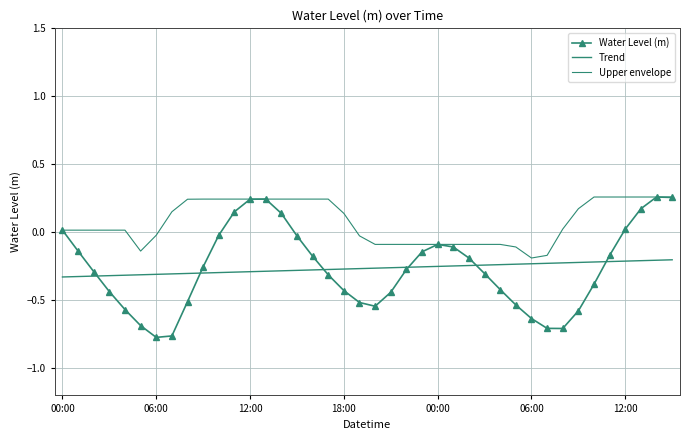

Which series has the largest range (max minus min)?

Water Level (m)